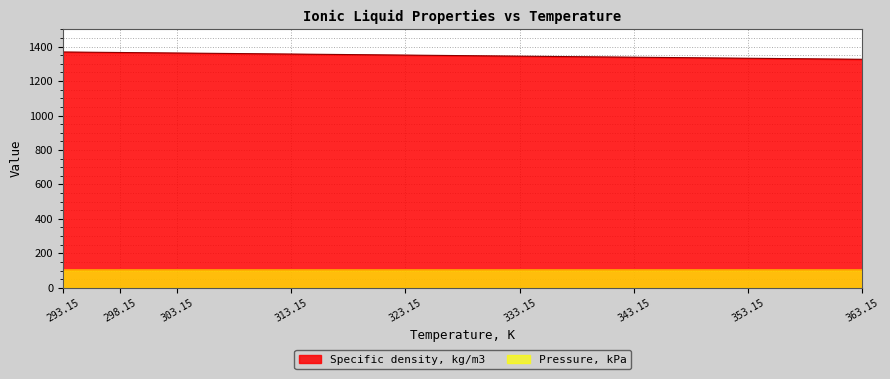

Rank the series by their maximum value, from lowest to highest.

Pressure, kPa, Specific density, kg/m3